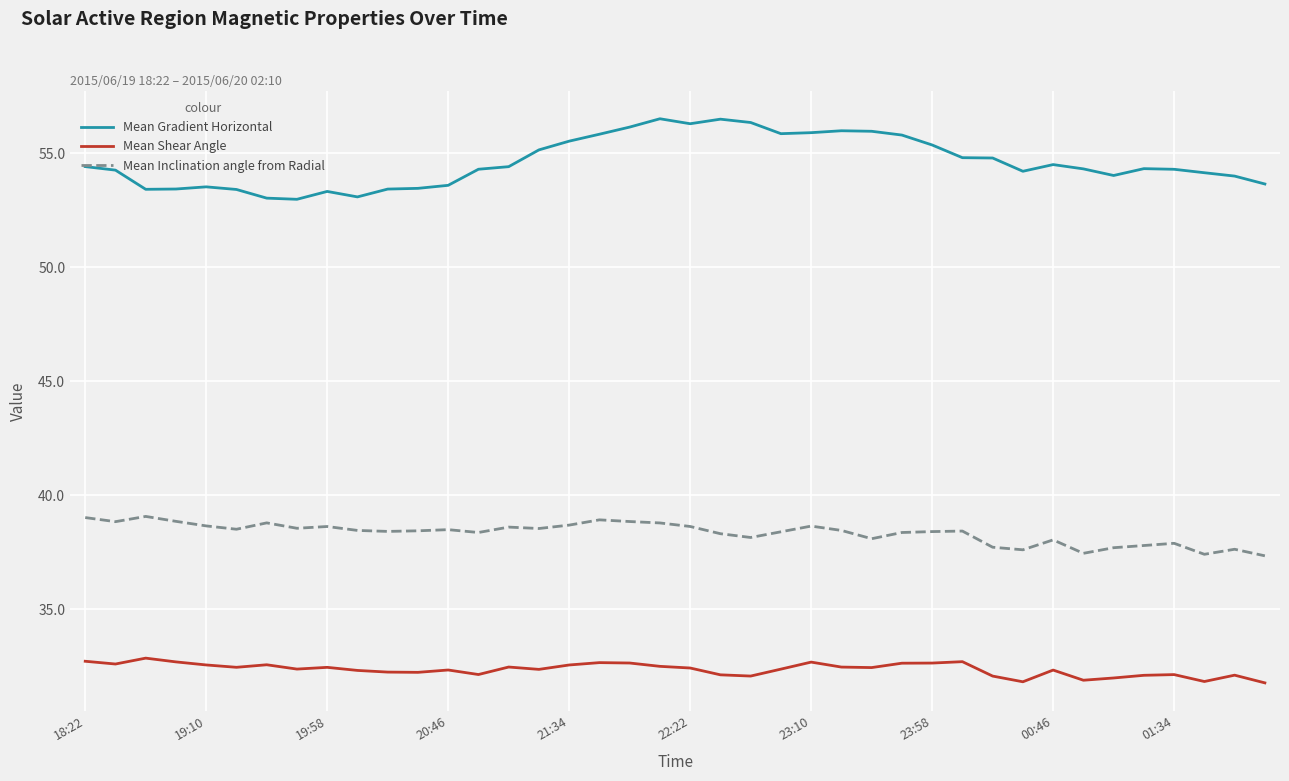

What is the maximum value shown in the chart?

56.5